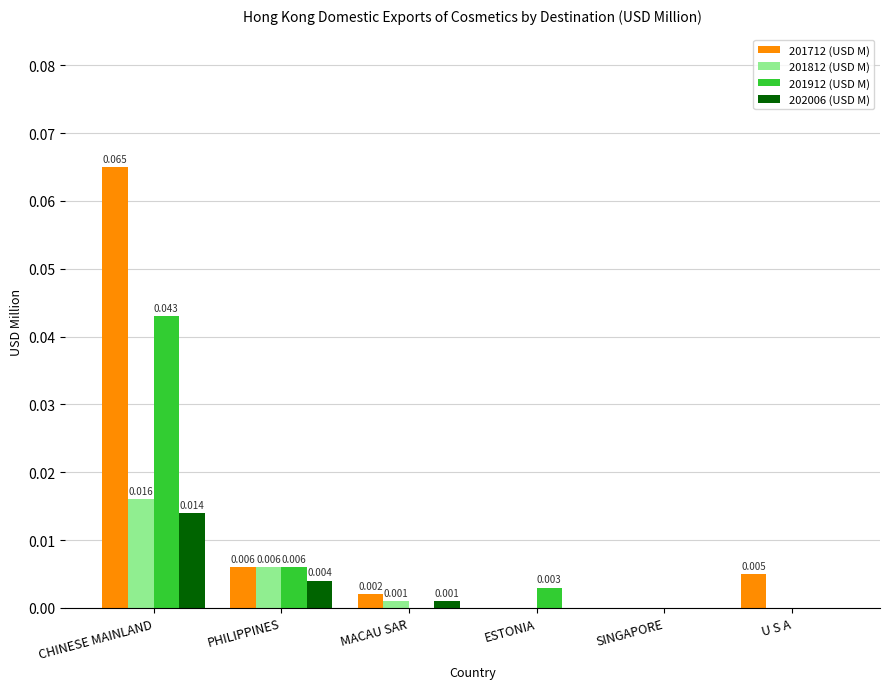

Are the bars grouped side by side (vs. stacked)?

Yes